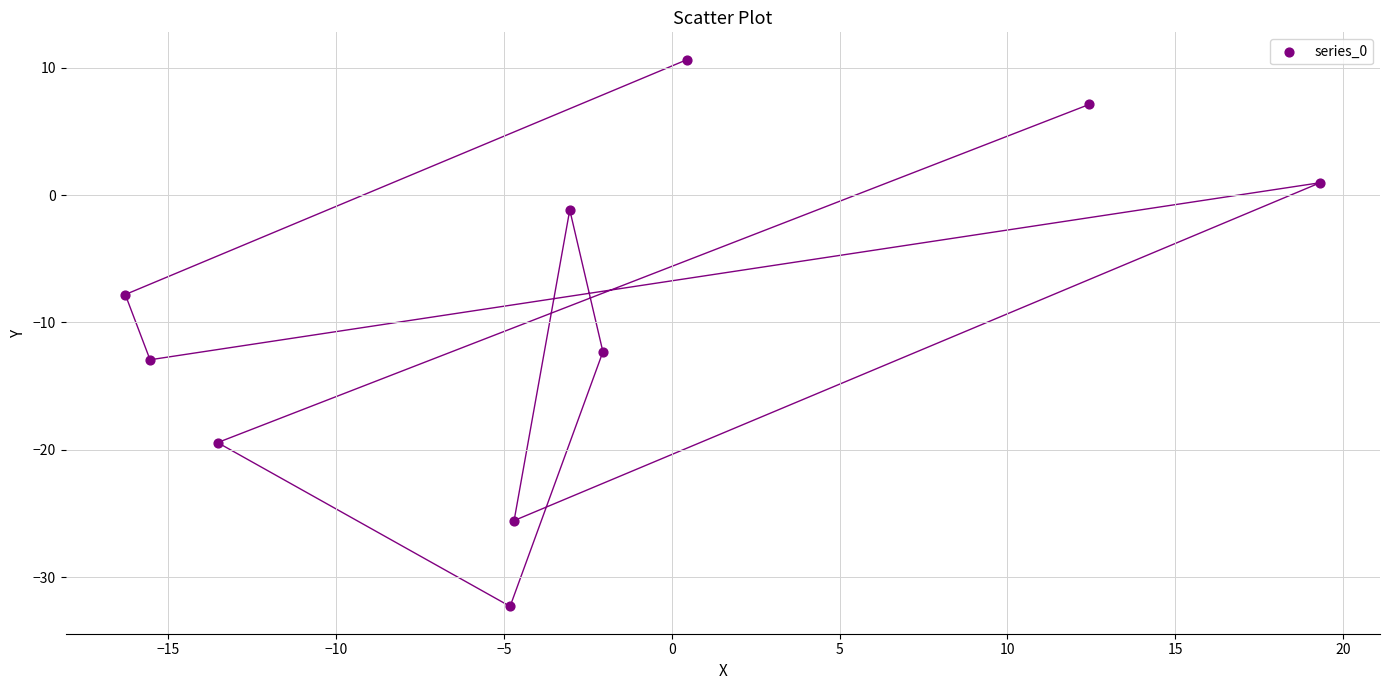

What is the average Y value?

-9.3